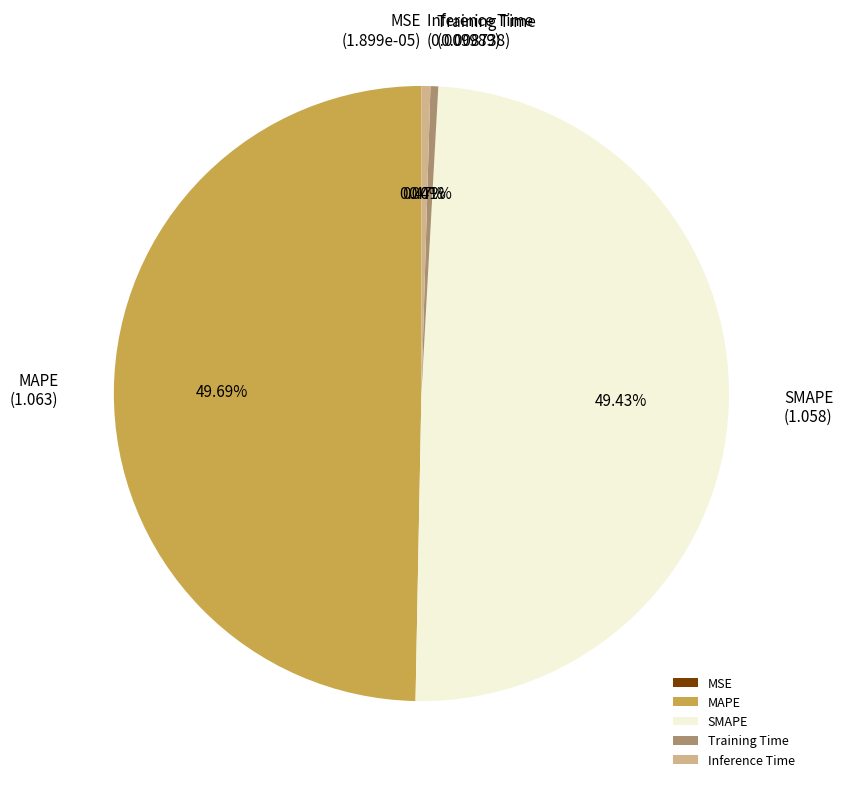

Is SMAPE the majority of the pie?

No